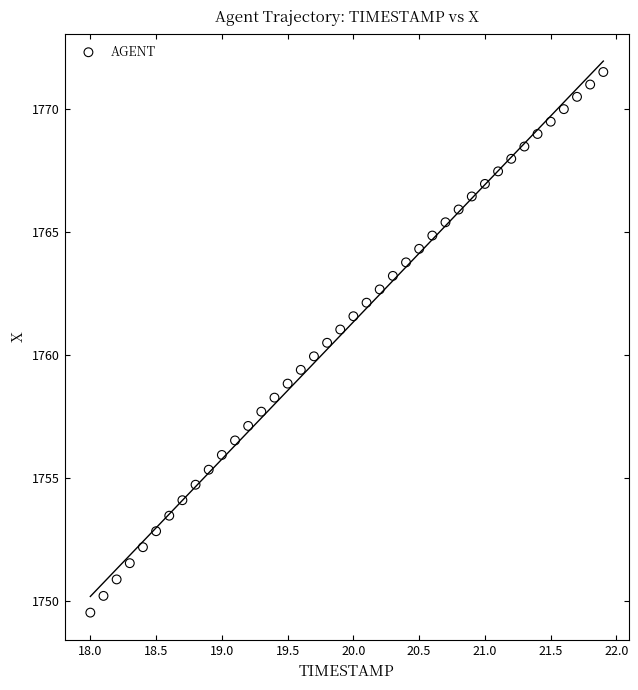

What is the range of X values (max minus min)?

3.9